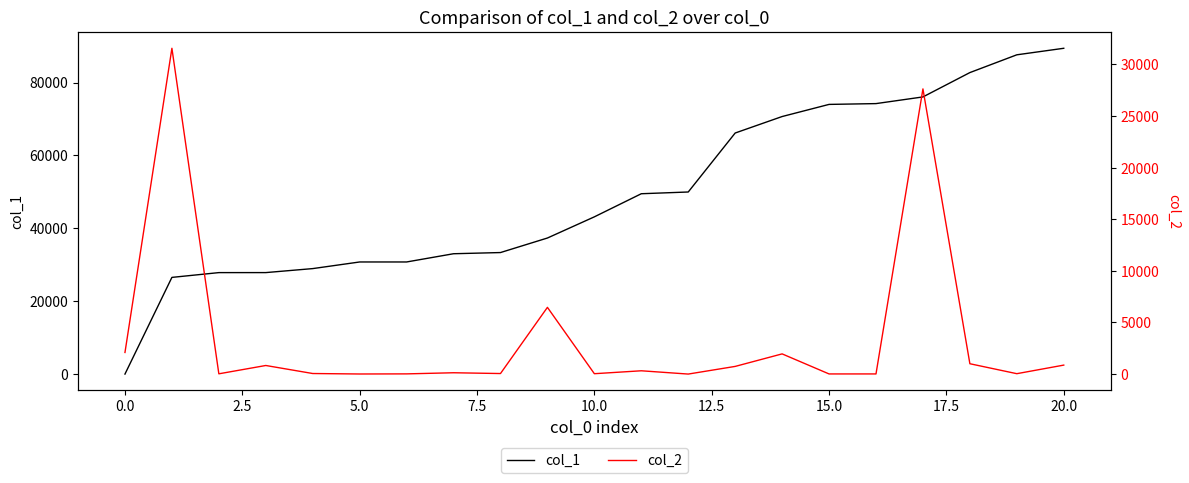

The value of col_1 at 20.0 is 89424. True or false?

True